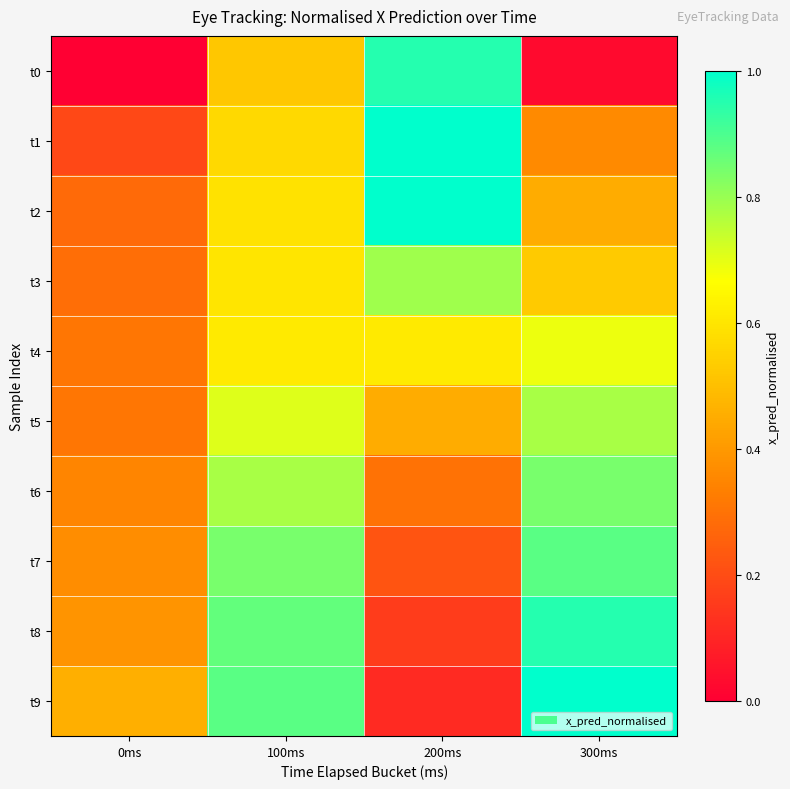

Reading left to right, transcribe all the data shown in this chart.

t0: 0ms=0.0	100ms=0.5	200ms=0.9	300ms=0.0
t1: 0ms=0.2	100ms=0.6	200ms=1.0	300ms=0.4
t2: 0ms=0.3	100ms=0.6	200ms=1.0	300ms=0.5
t3: 0ms=0.3	100ms=0.6	200ms=0.8	300ms=0.5
t4: 0ms=0.3	100ms=0.6	200ms=0.6	300ms=0.7
t5: 0ms=0.3	100ms=0.7	200ms=0.5	300ms=0.8
t6: 0ms=0.3	100ms=0.8	200ms=0.3	300ms=0.8
t7: 0ms=0.4	100ms=0.8	200ms=0.2	300ms=0.9
t8: 0ms=0.4	100ms=0.9	200ms=0.2	300ms=0.9
t9: 0ms=0.5	100ms=0.9	200ms=0.1	300ms=1.0